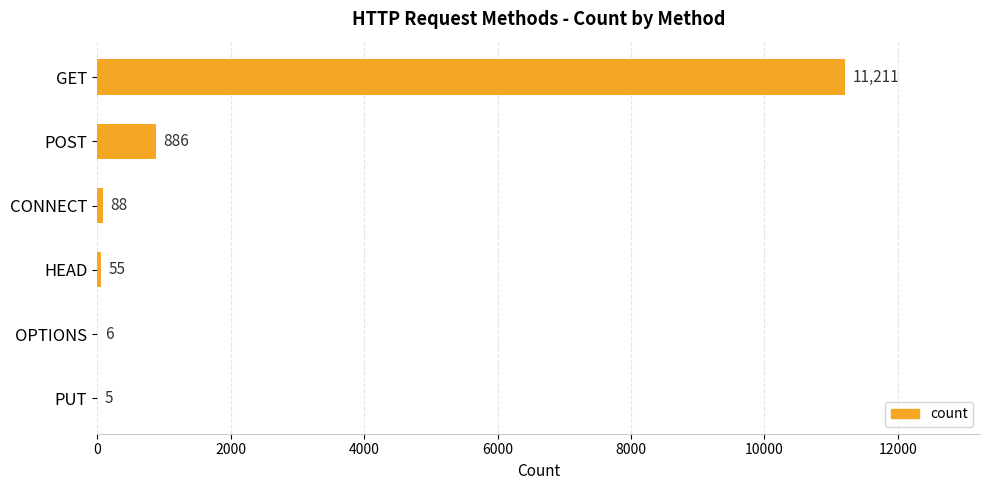

Reading top to bottom, what are all the values shown in this chart?

GET=11211	POST=886	CONNECT=88	HEAD=55	OPTIONS=6	PUT=5